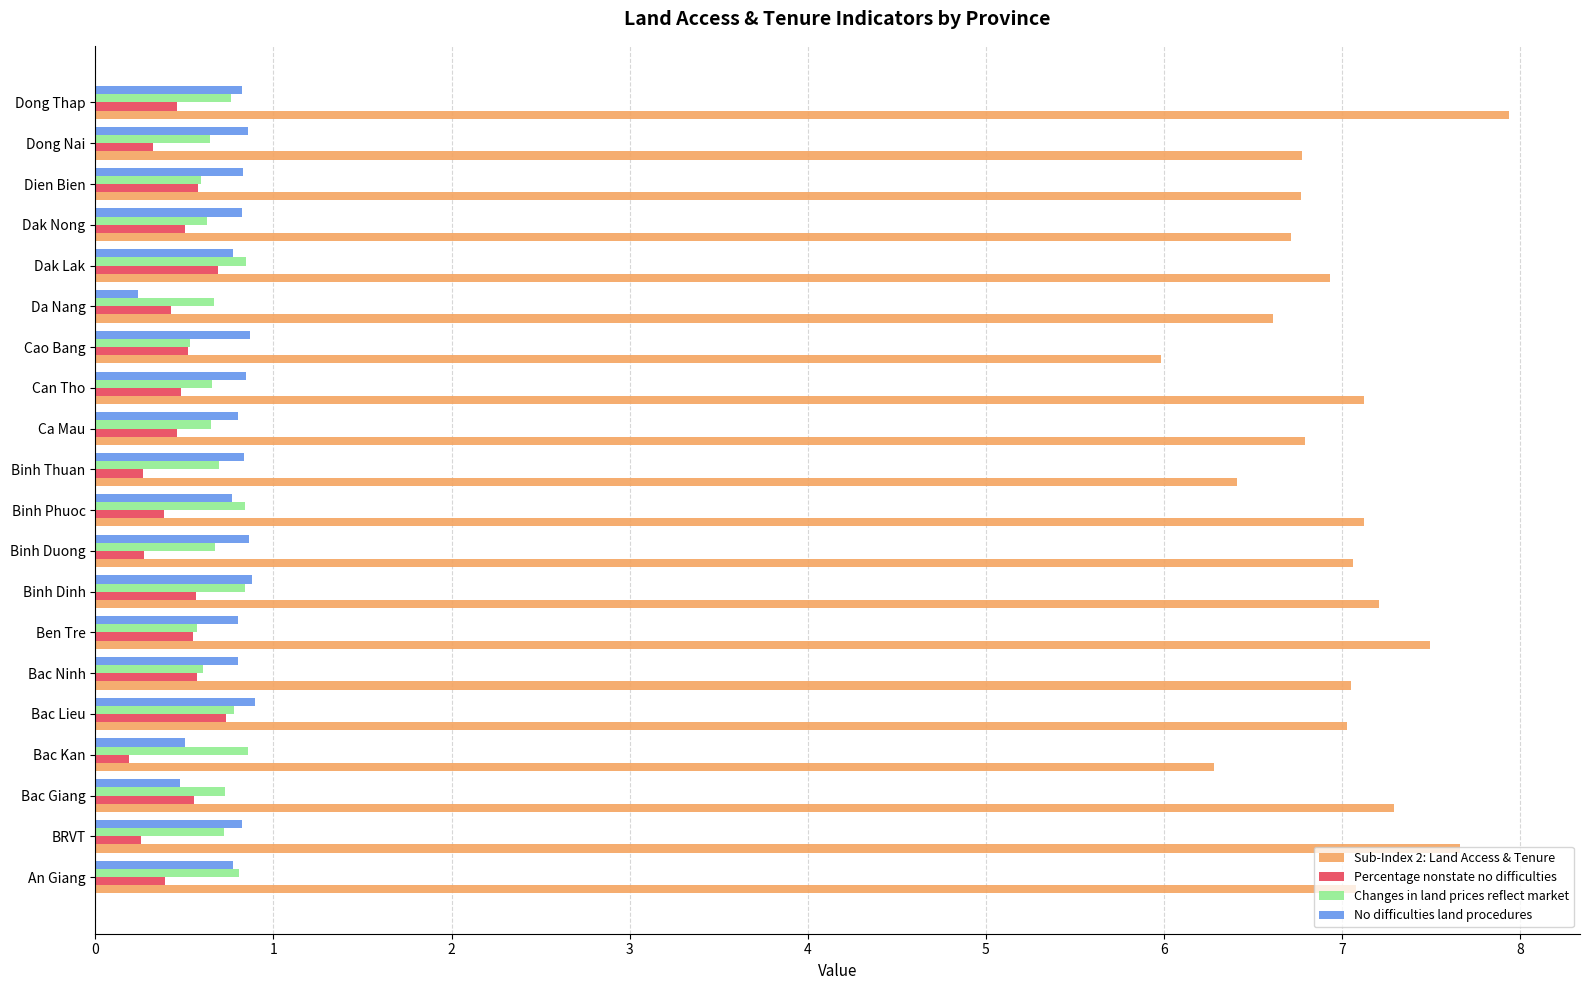

What is the difference between the highest and lowest values at Bac Giang?

6.8